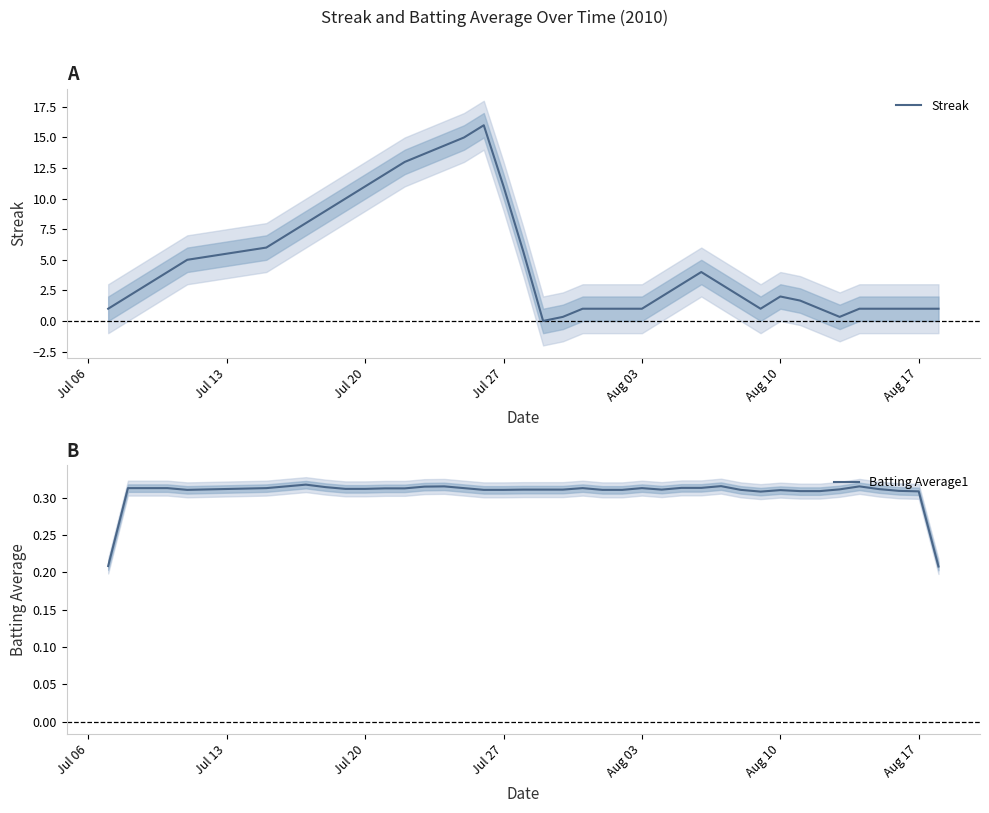

True or false: Streak has a value of 1.0 at Aug 17.

True